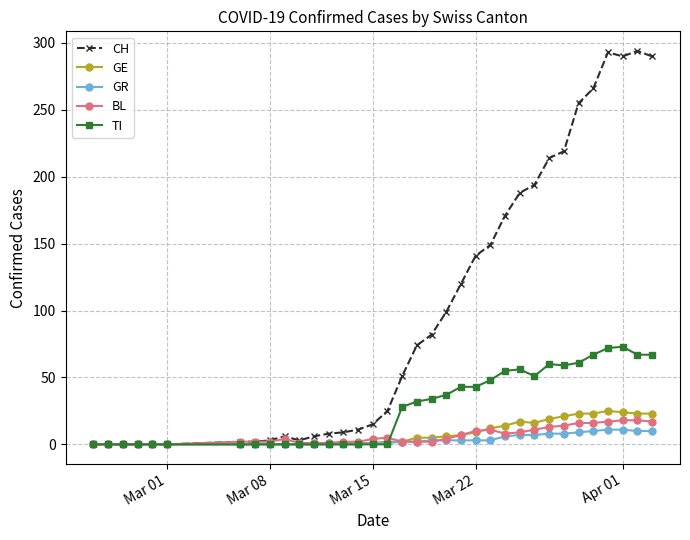

What is the maximum value for GE?

25